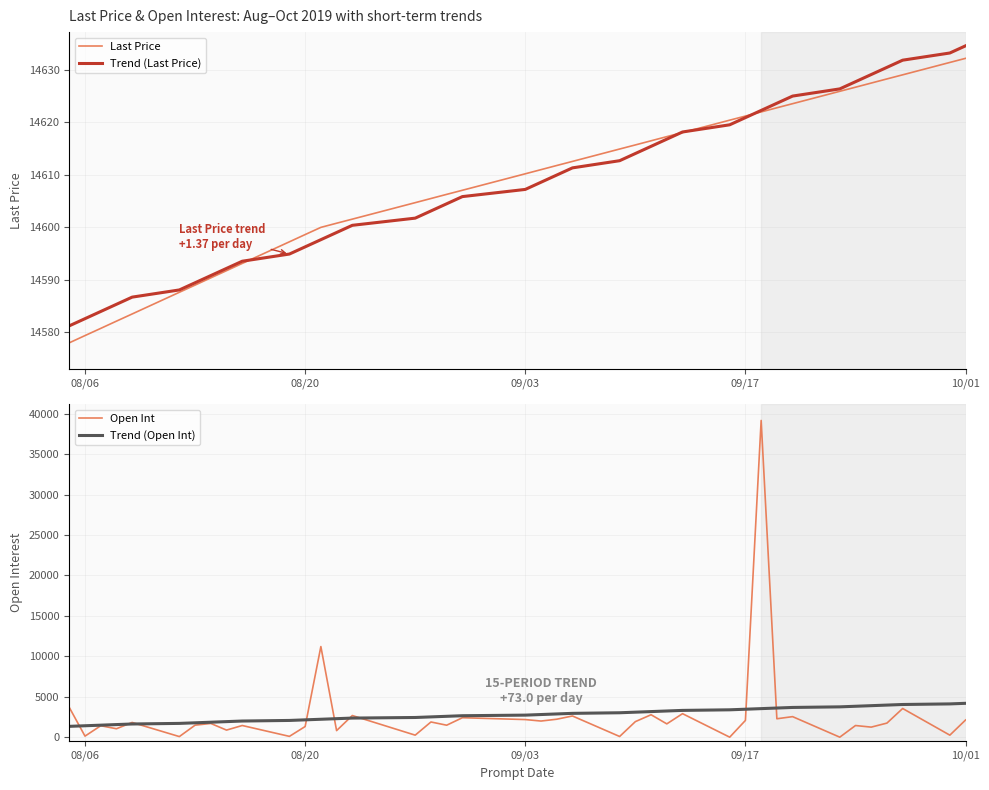

What is the minimum value for Trend (Last Price)?

14581.2